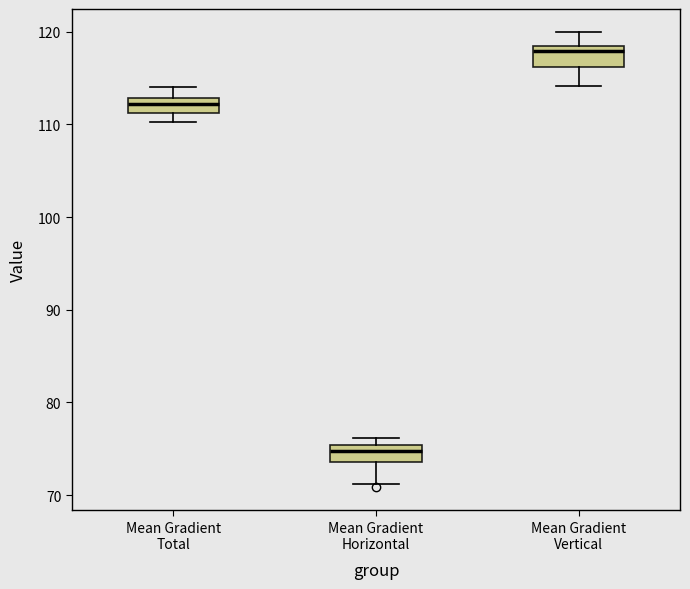

Reading left to right, transcribe this box plot: for each box, give where its median line is, the range the box spans, and where its two whiskers end, as read against the y-axis. The values are not printed on the chart, so give them approximately, as read against the axis.

Mean Gradient Total: median 112, box 111 to 113, whiskers 110 to 114
Mean Gradient Horizontal: median 75 (just below the box's upper edge), box 74 to 75, whiskers 71 to 76
Mean Gradient Vertical: median 118 (just below the box's upper edge), box 116 to 118, whiskers 114 to 120